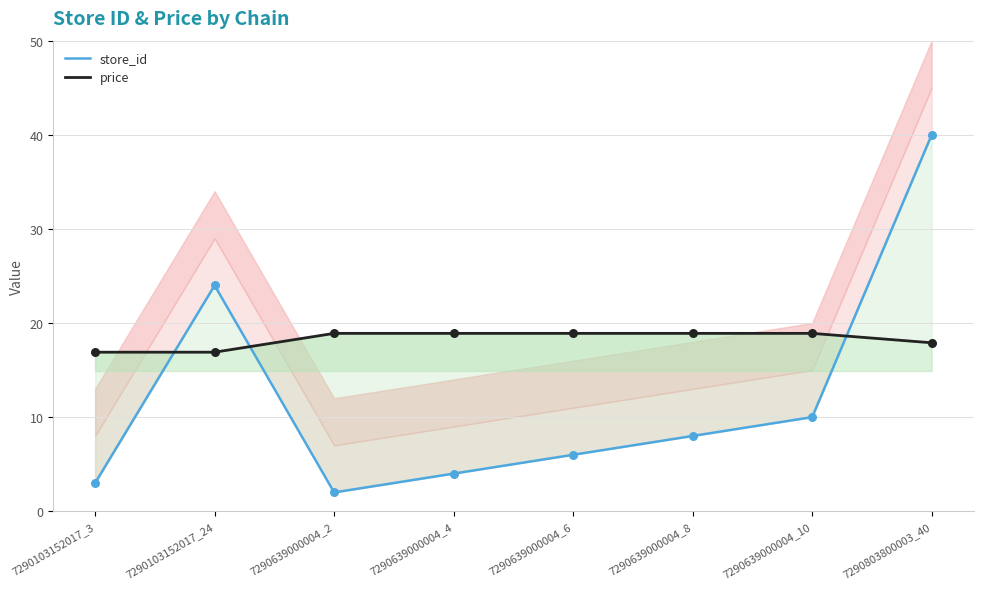

What is the total value across all series at 7290639000004_4?

22.9